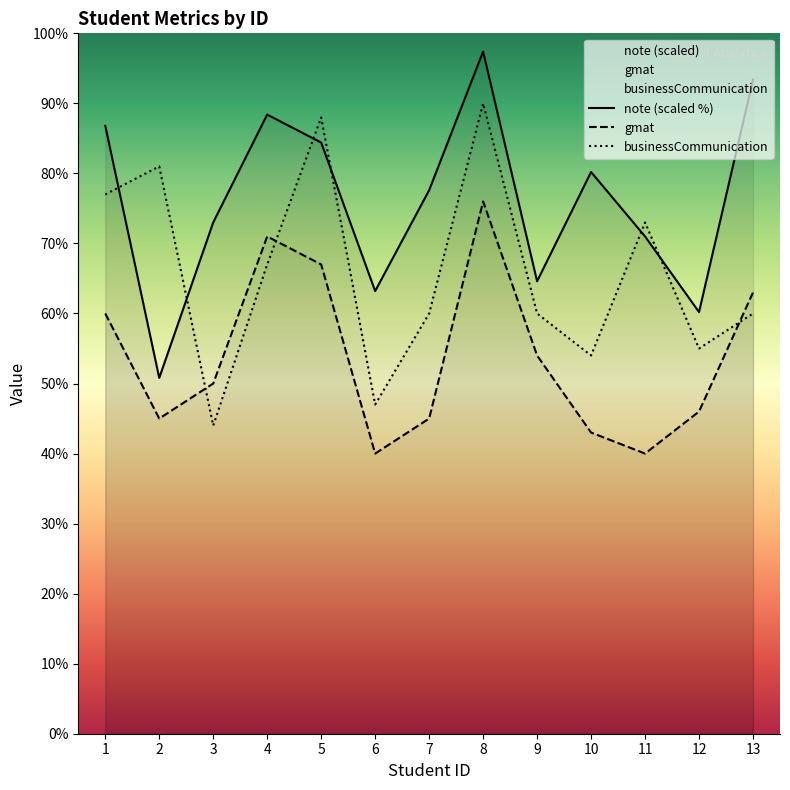

Where is note nearest to the value 74?

3